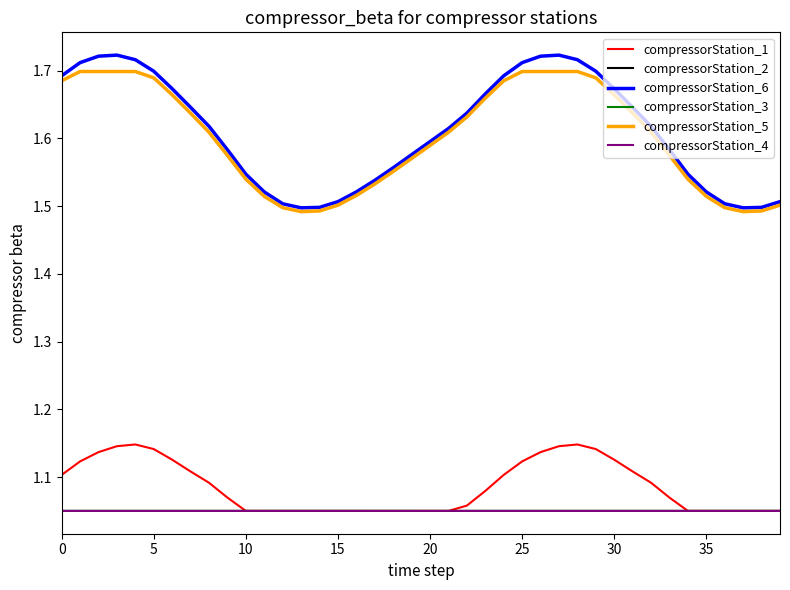

True or false: compressorStation_4 and compressorStation_2 intersect in this chart.

False